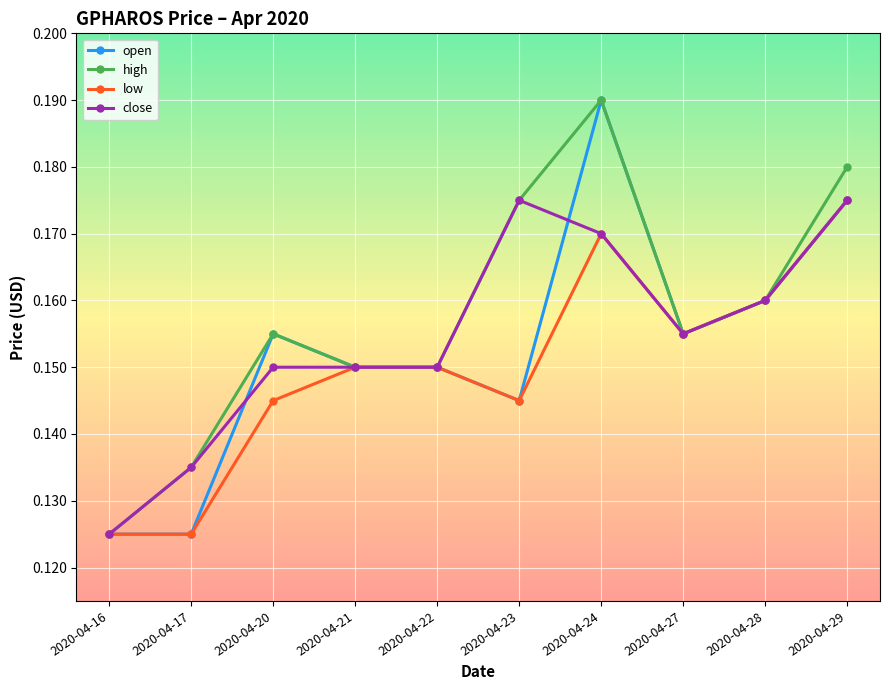

Where is high nearest to the value 0?

2020-04-16